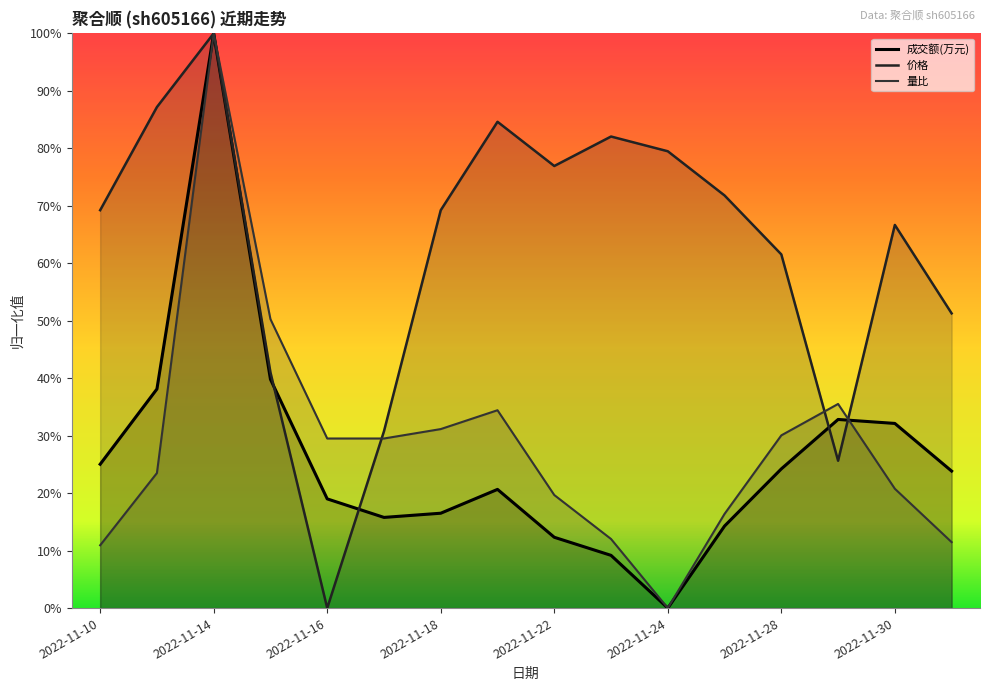

Which series has the widest spread of values?

成交额(万元)